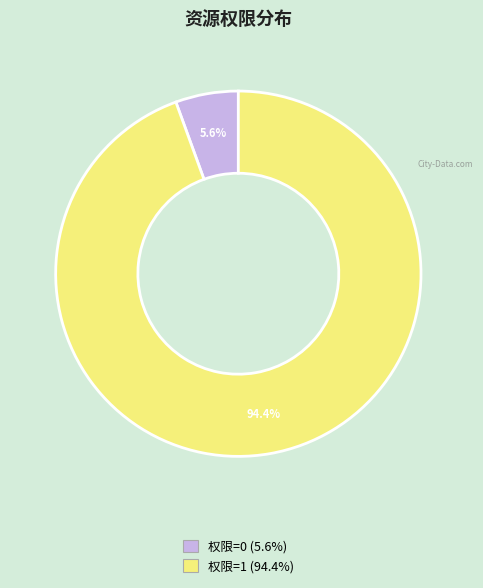

What is the largest slice in the pie chart?

权限=1